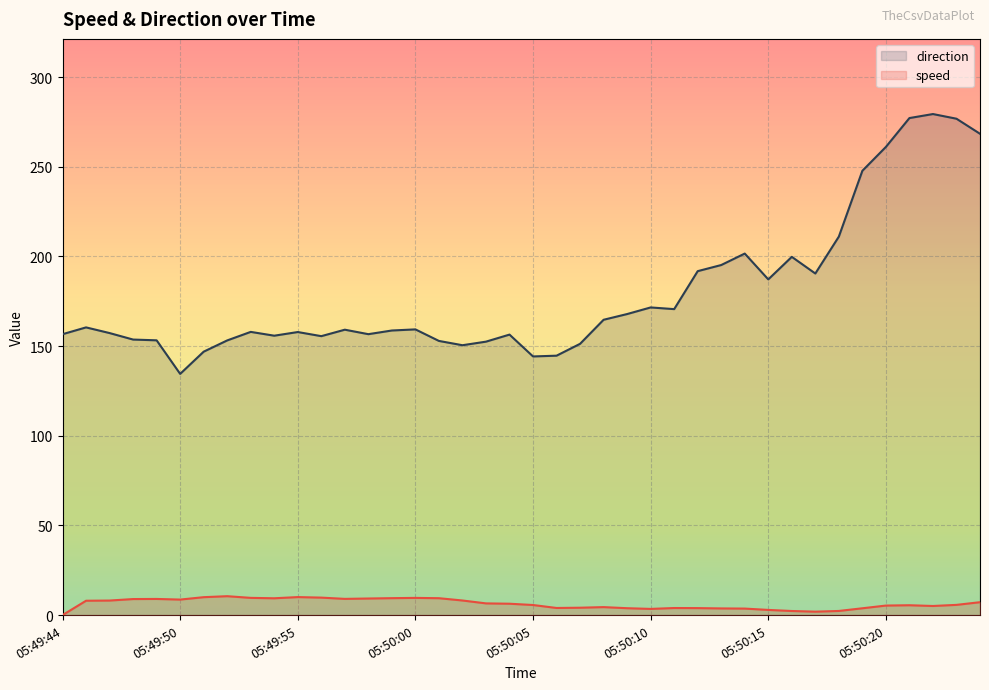

What is the approximate value of direction at 05:49:44?

156.6